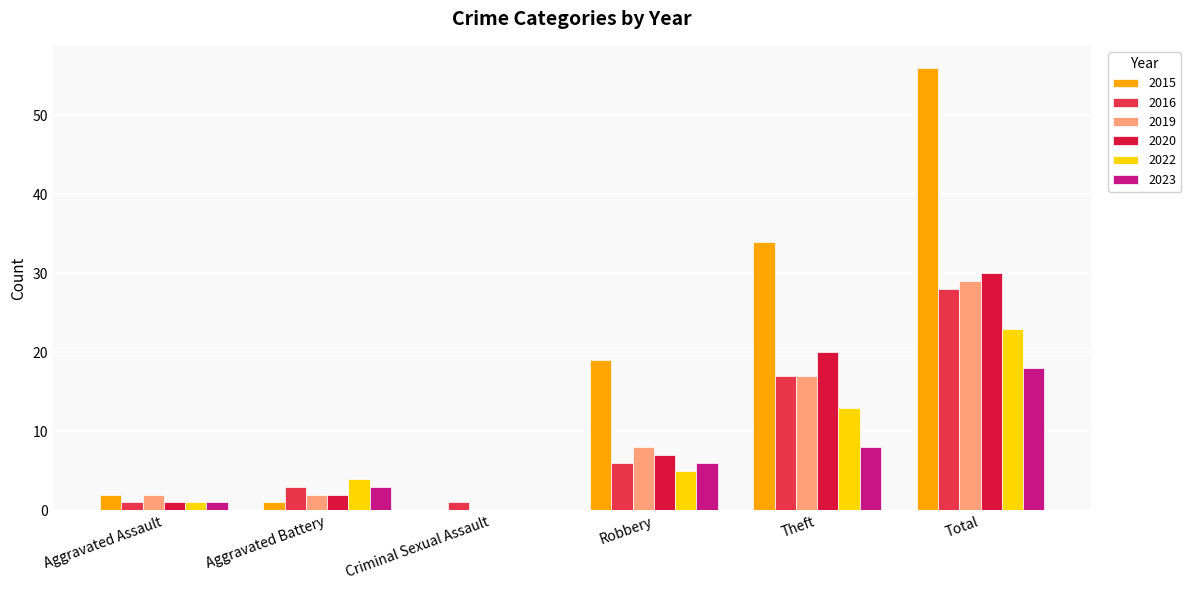

The value of 2023 at Aggravated Assault is 1. True or false?

True